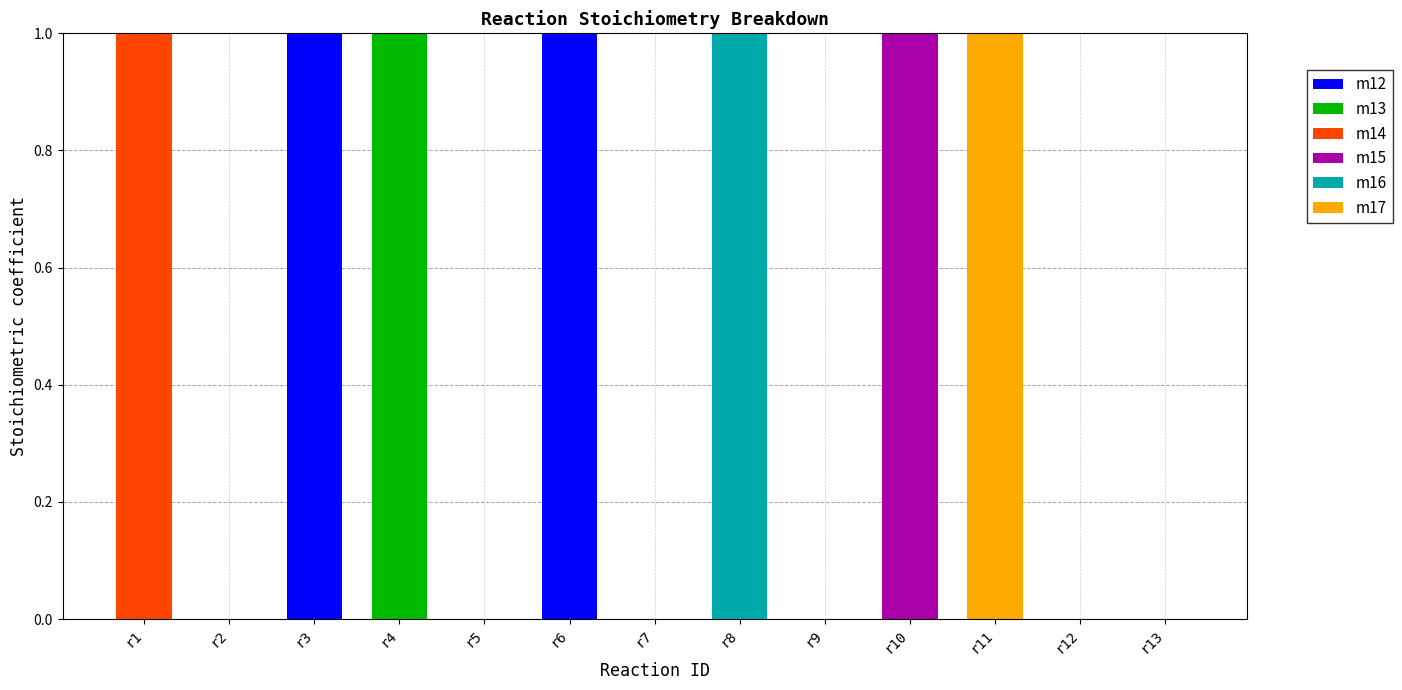

True or false: m16 has a value of 0 at r10.

True